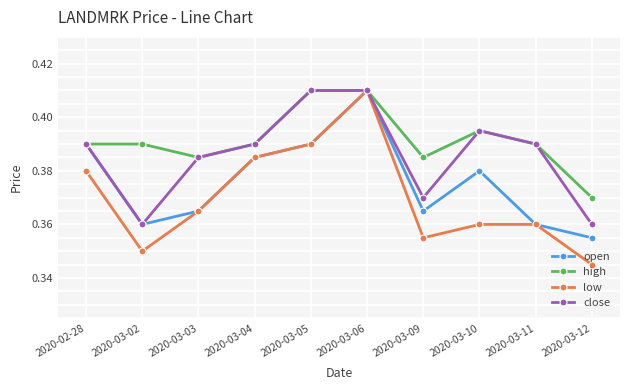

True or false: high has more than 0 points higher than both neighbors.

True